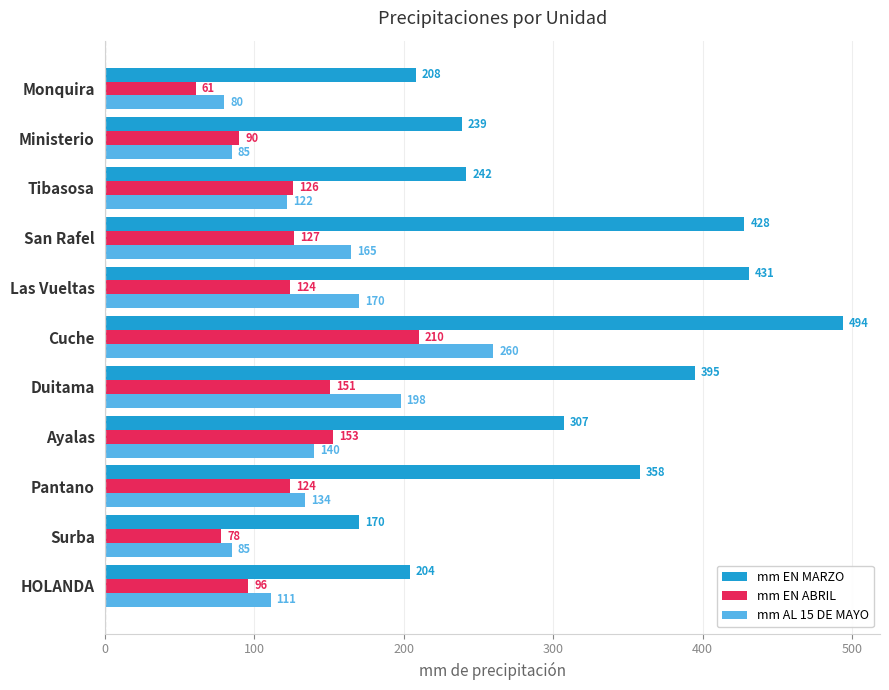

What is the difference between the second highest and minimum values in the mm AL 15 DE MAYO series?

118